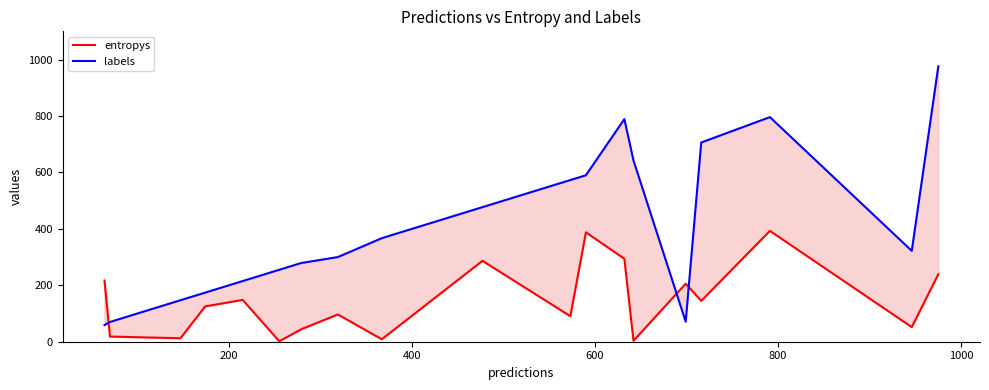

In entropys, how many points are higher than both neighbors (excluding endpoints)?

6